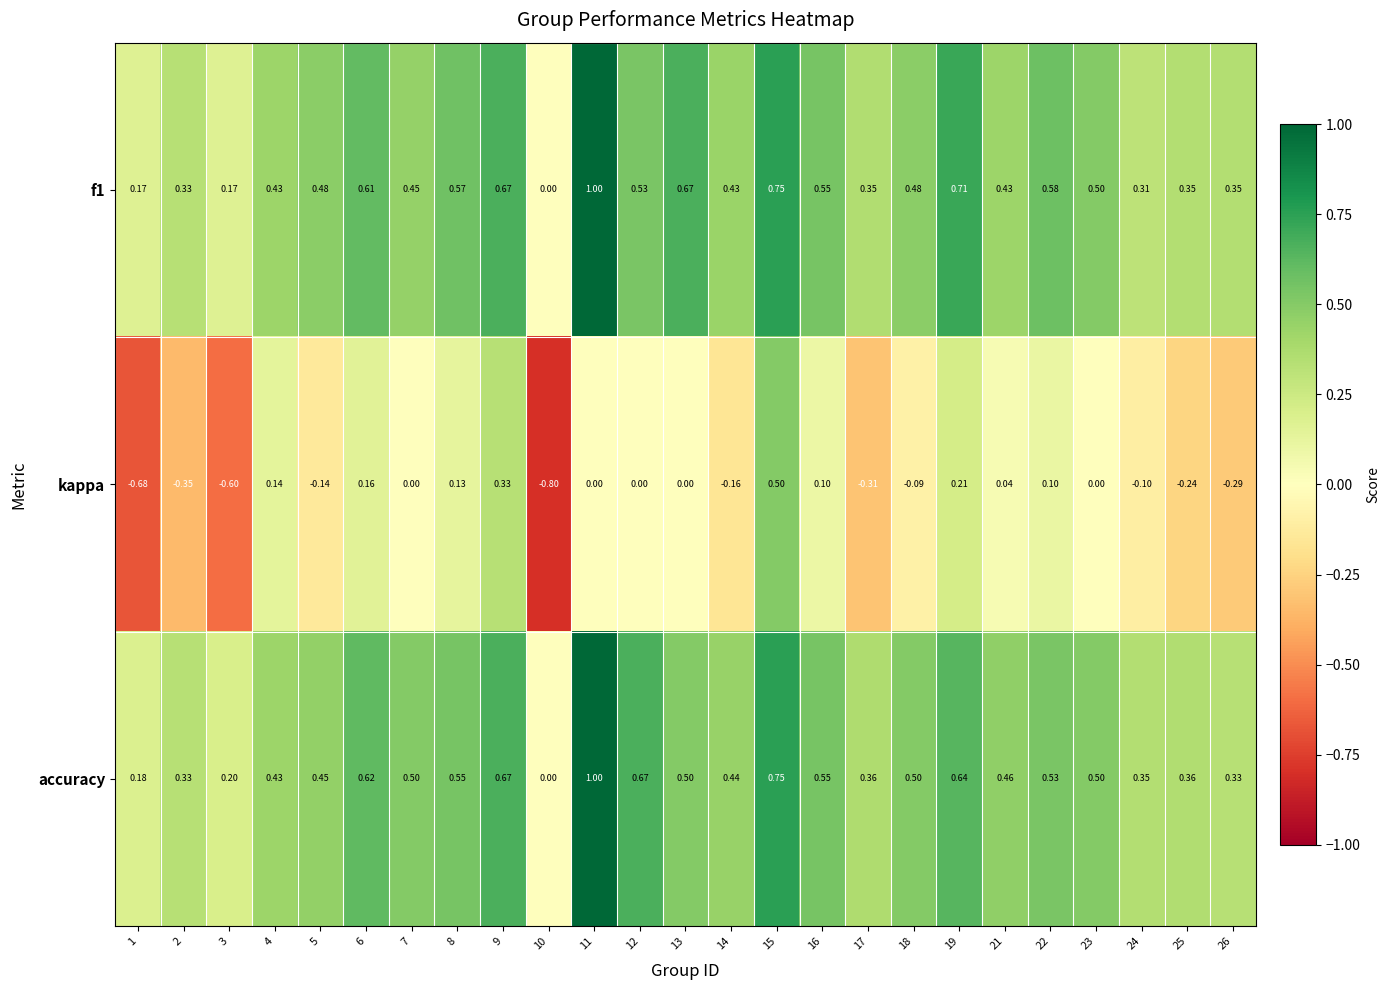

Which series has the widest spread of values?

kappa